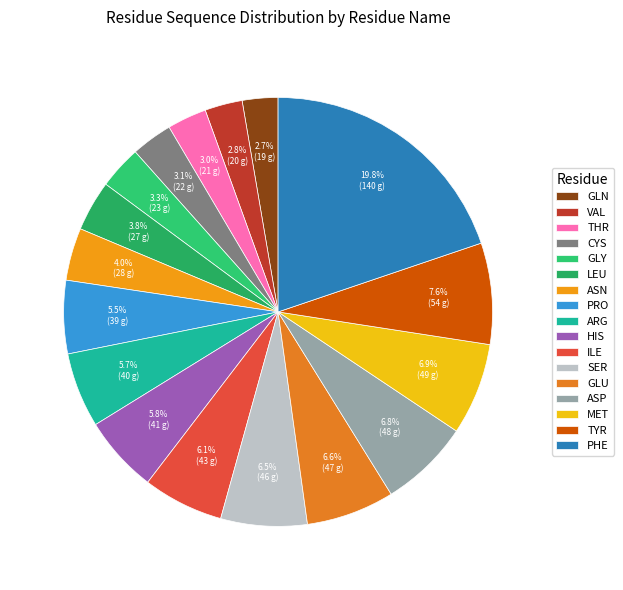

The PHE slice represents 20% of the pie. True or false?

True